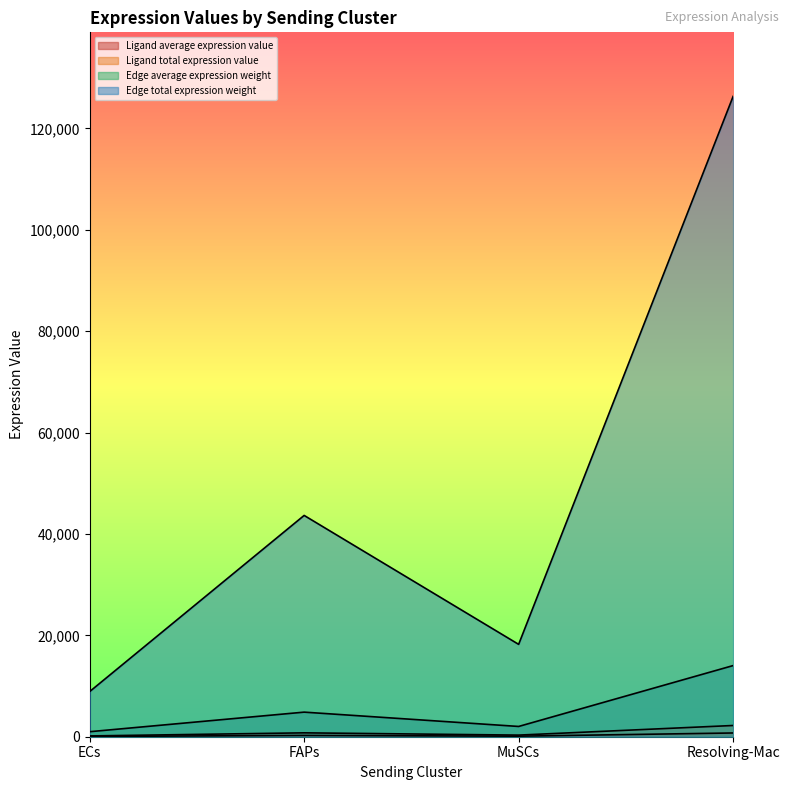

At which label does Ligand total expression value reach its minimum?

ECs